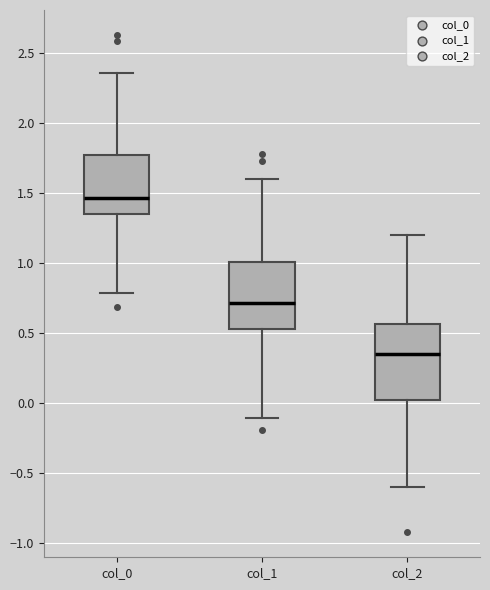

Reading left to right, transcribe this box plot: for each box, give where its median line is, the range the box spans, and where its two whiskers end, as read against the y-axis. The values are not printed on the chart, so give them approximately, as read against the axis.

col_0: median 1.45, box 1.35 to 1.75, whiskers 0.80 to 2.35
col_1: median 0.70, box 0.55 to 1.00, whiskers -0.10 to 1.60
col_2: median 0.35, box 0.00 to 0.55, whiskers -0.60 to 1.20